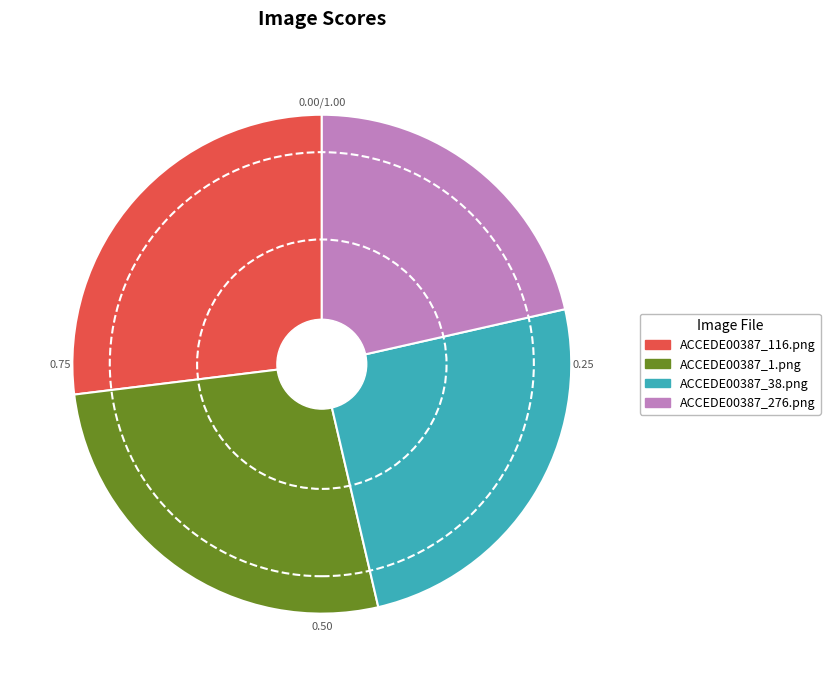

Is the sum of ACCEDE00387_276.png and ACCEDE00387_116.png greater than half?

No